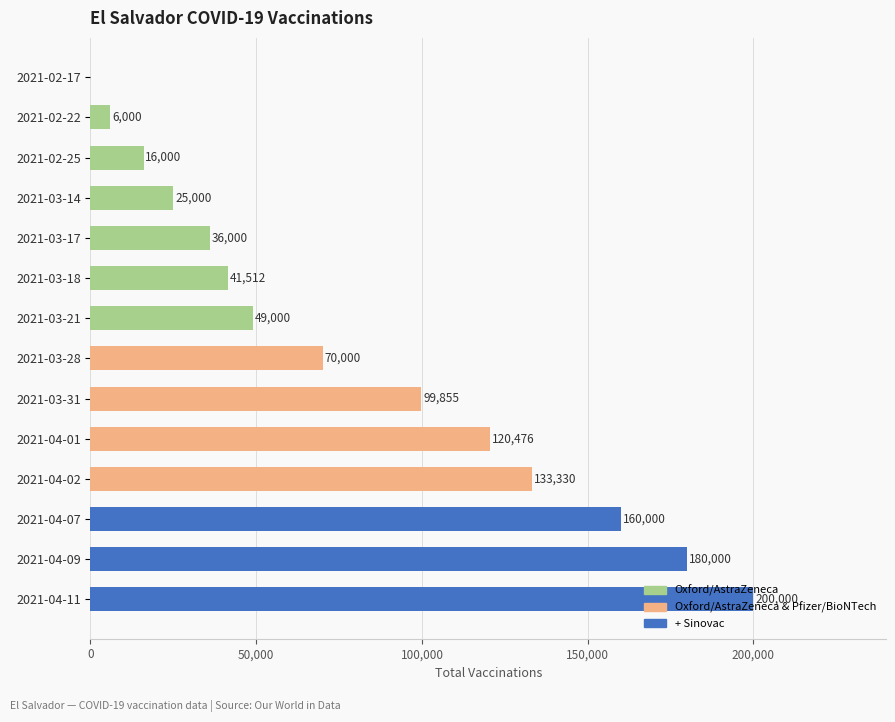

How many distinct data groups are displayed?

1